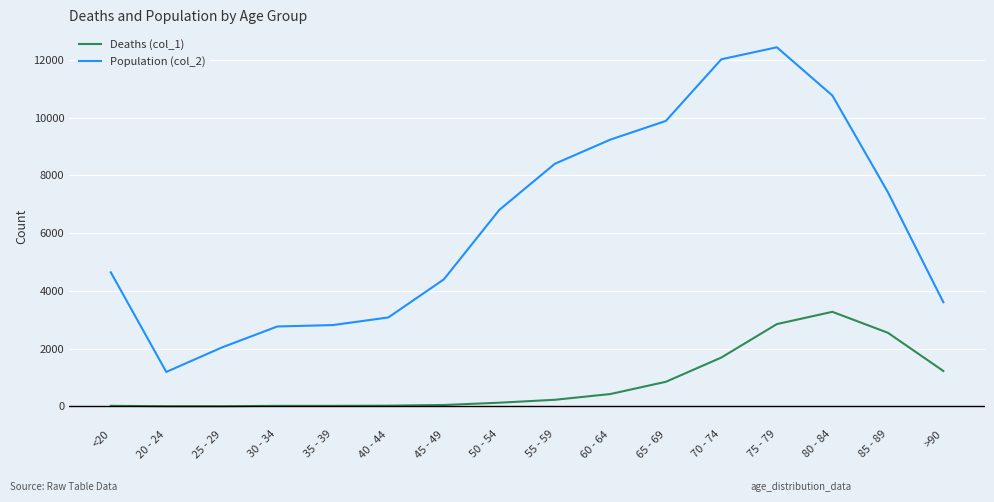

What is the greatest value displayed?

12434